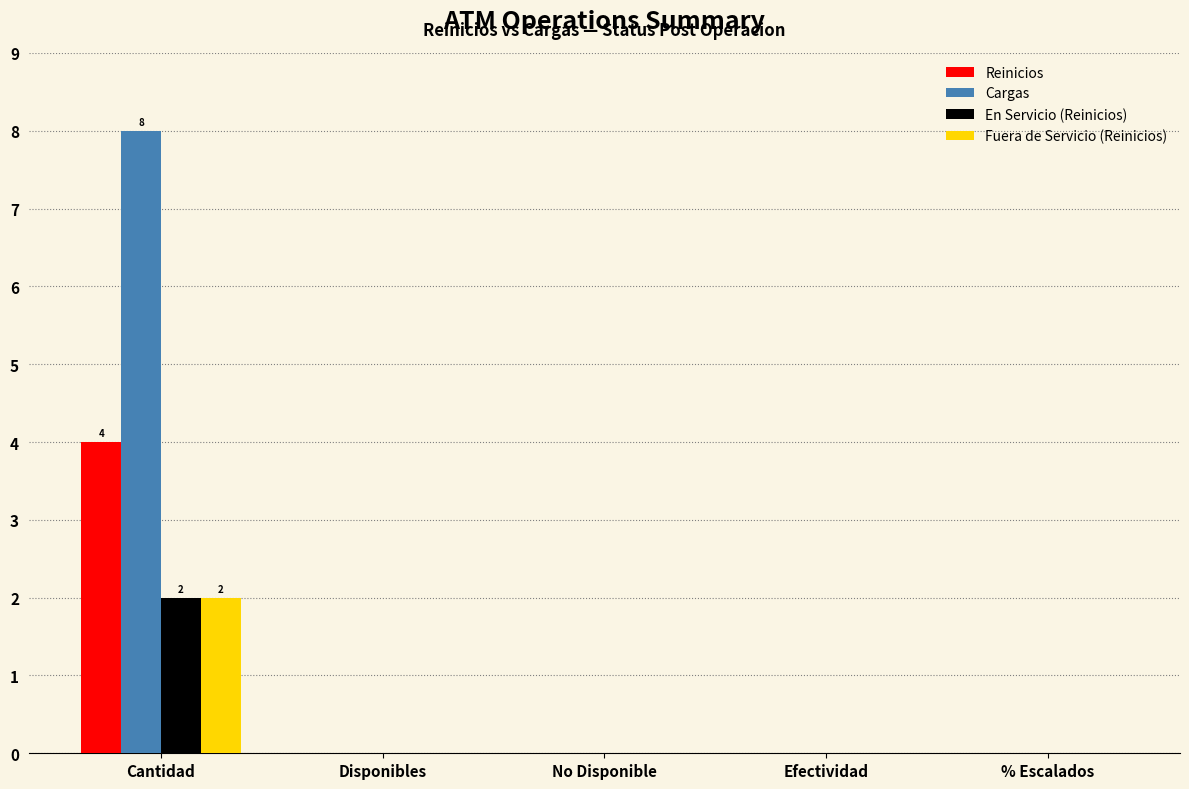

Which series changed the most between Cantidad and Disponibles?

Cargas